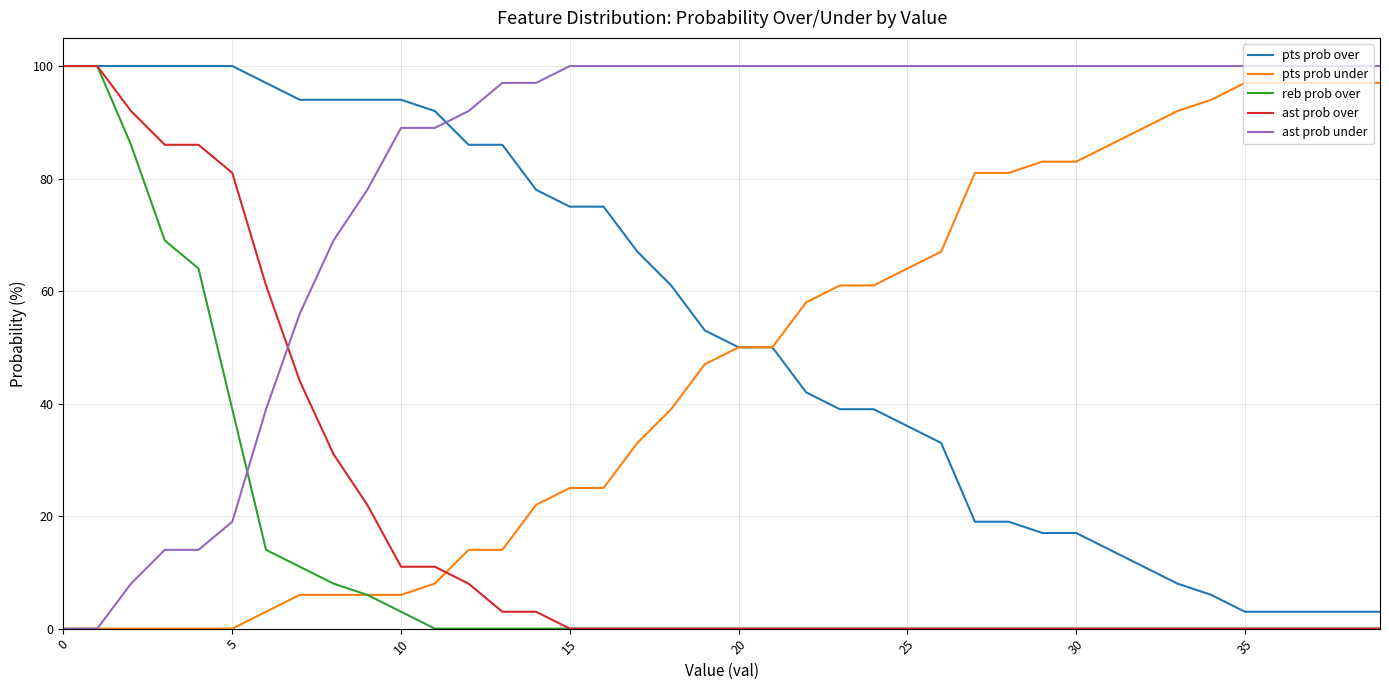

True or false: ast prob under and pts prob over cross at least once.

True